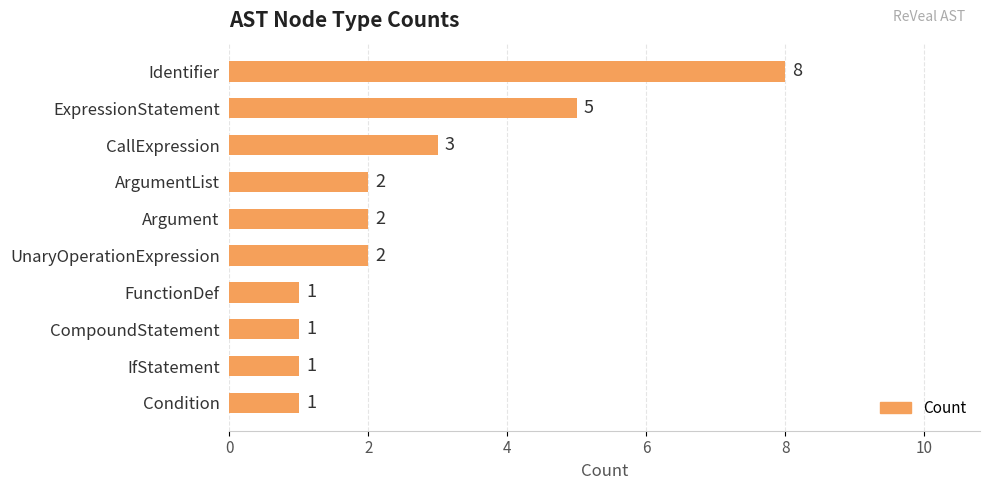

True or false: the data shows 1 at CompoundStatement.

True